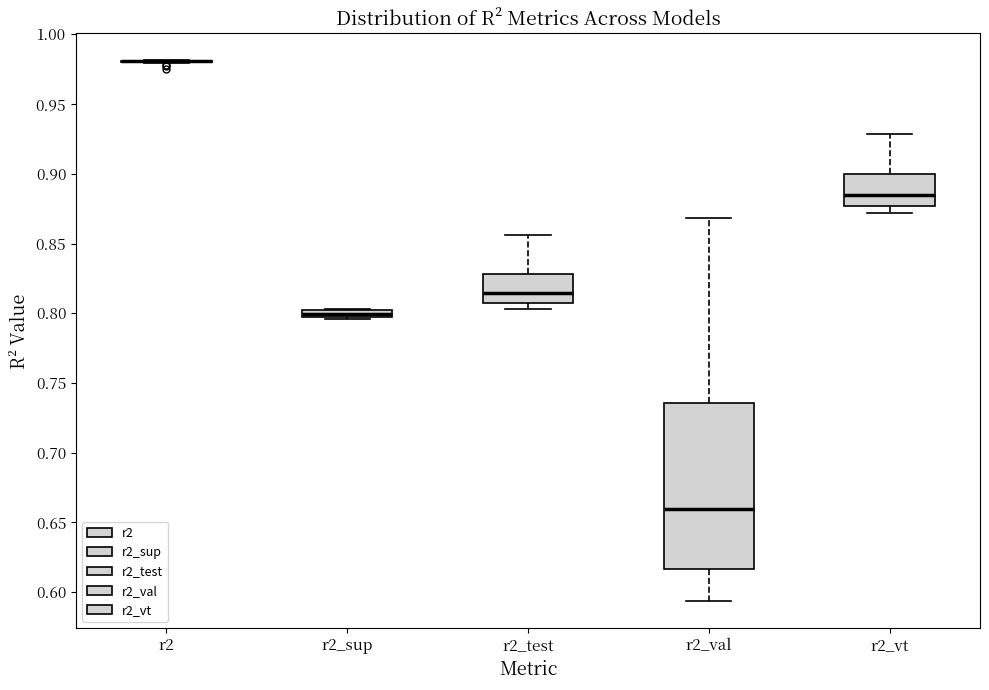

Which box is the tallest, from its lower edge to its upper edge?

r2_val